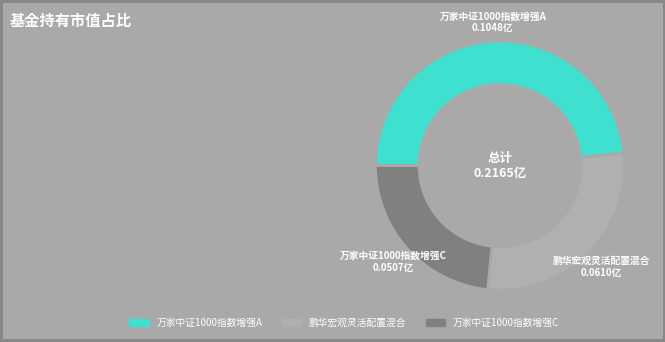

Is it true that 万家中证1000指数增强A is 40% of the pie?

False